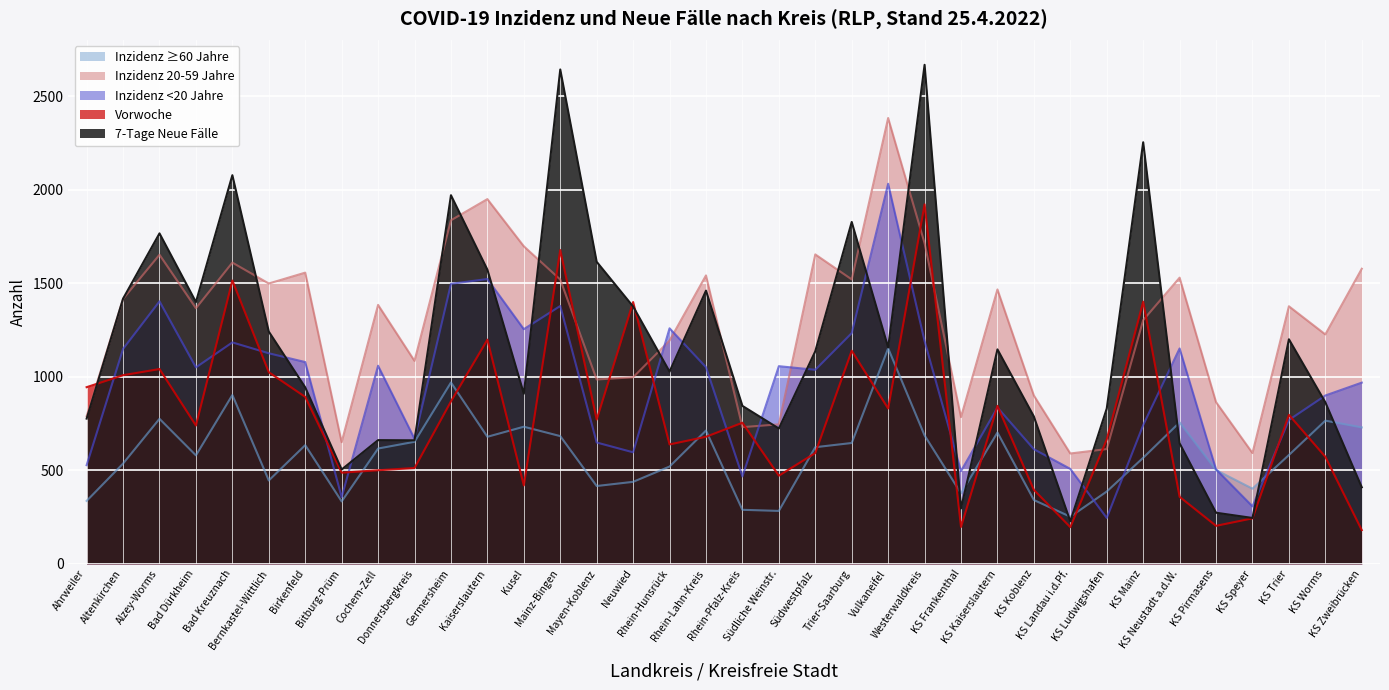

How many data points does each series have?

36